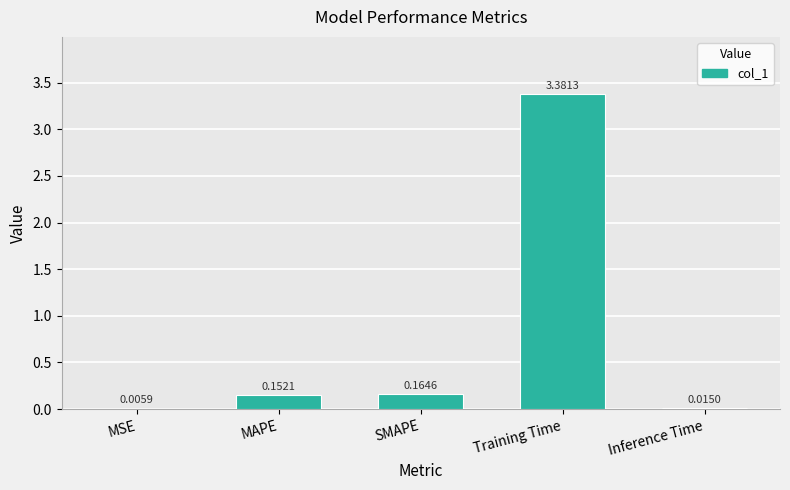

Count the number of data series in this chart.

1